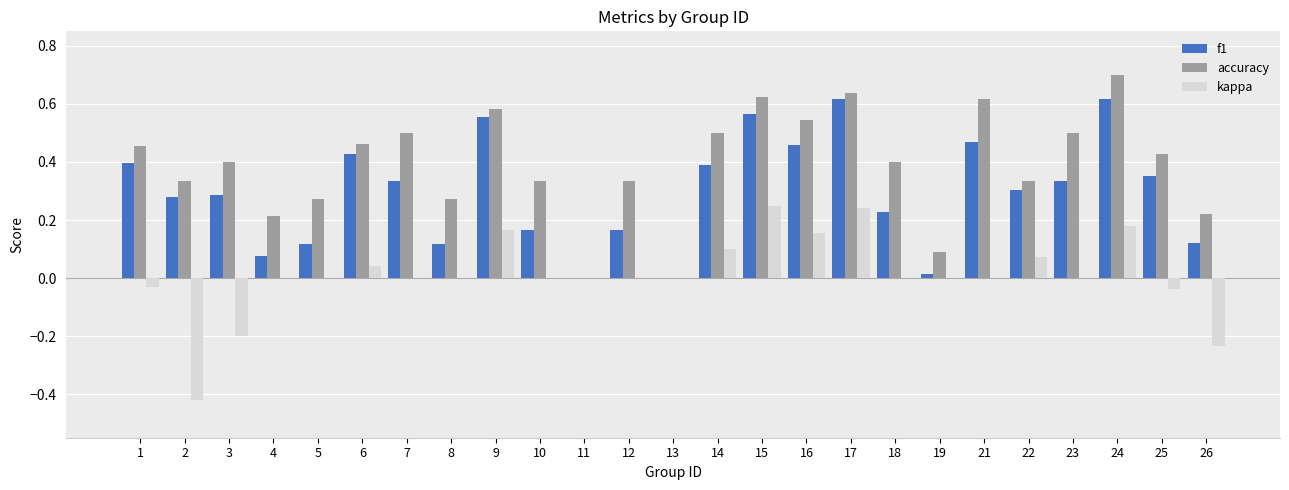

The value of f1 at 1 is 0.4. True or false?

True